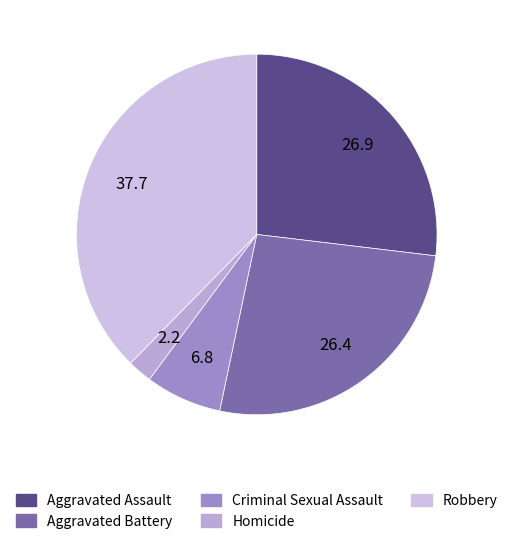

Between Robbery and Criminal Sexual Assault, which is larger?

Robbery